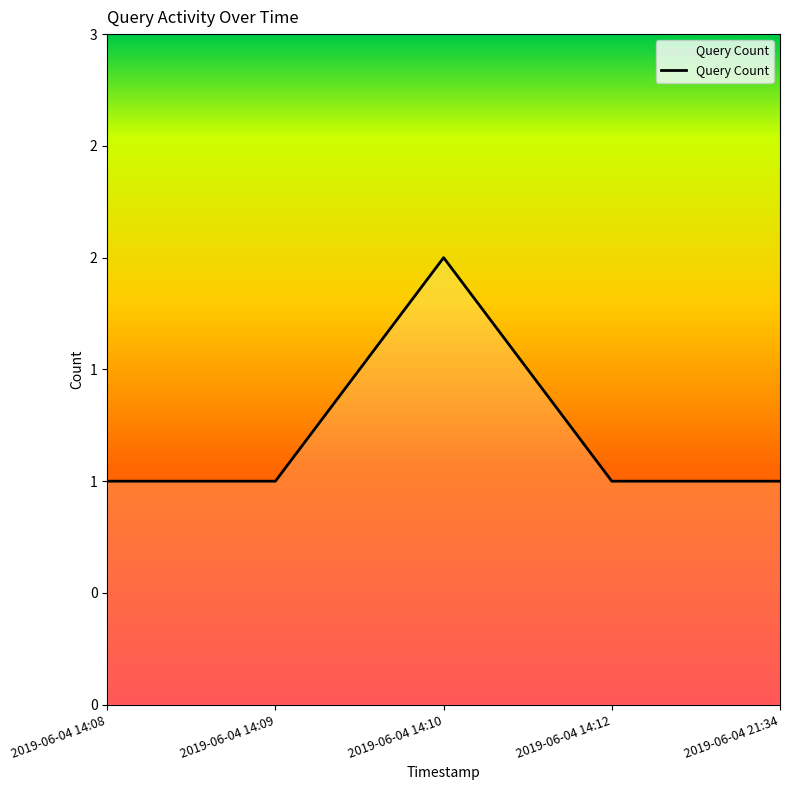

What is the greatest value displayed?

2